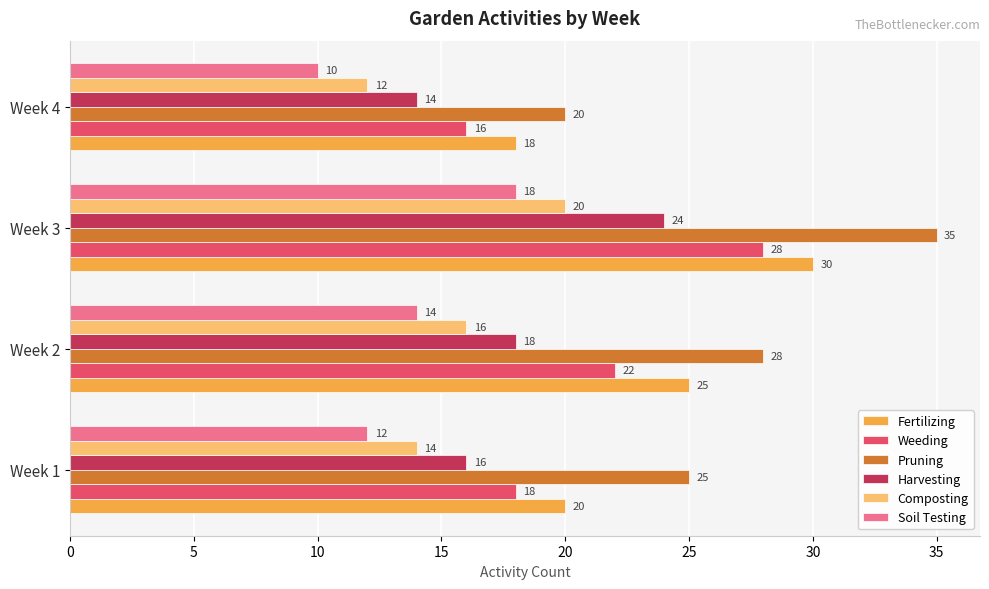

What is the sum of all Fertilizing values?

93